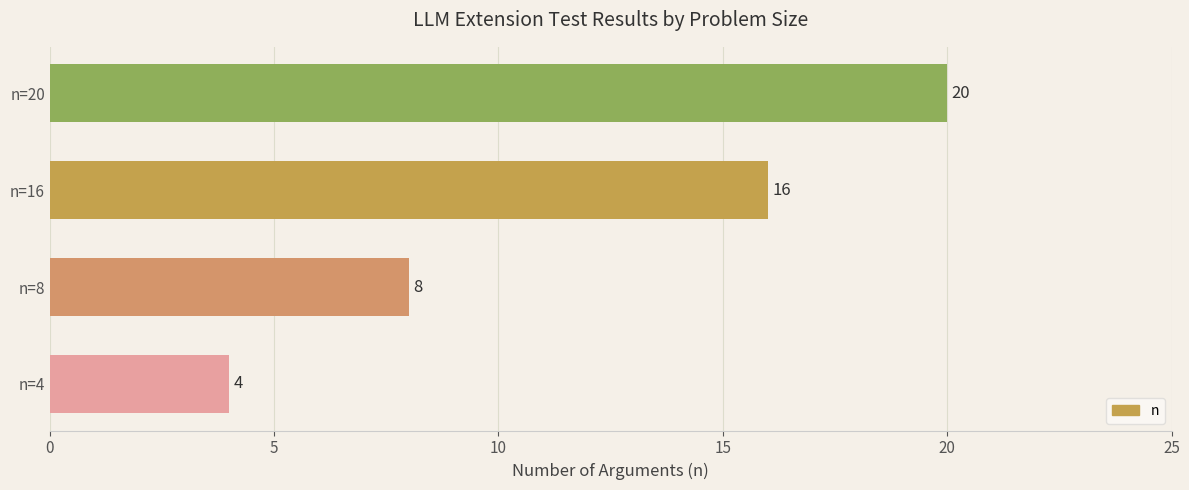

What is the maximum value shown in the chart?

20